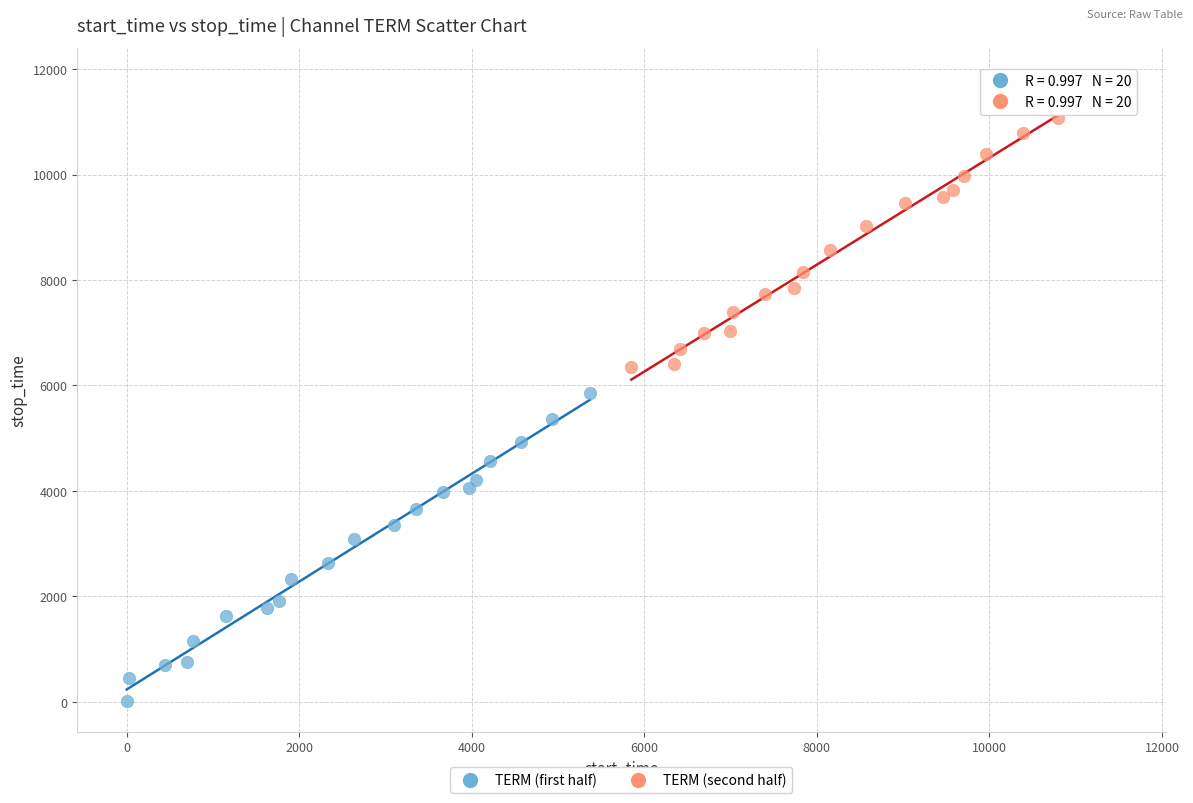

Which series reaches the maximum Y coordinate?

TERM (second half)